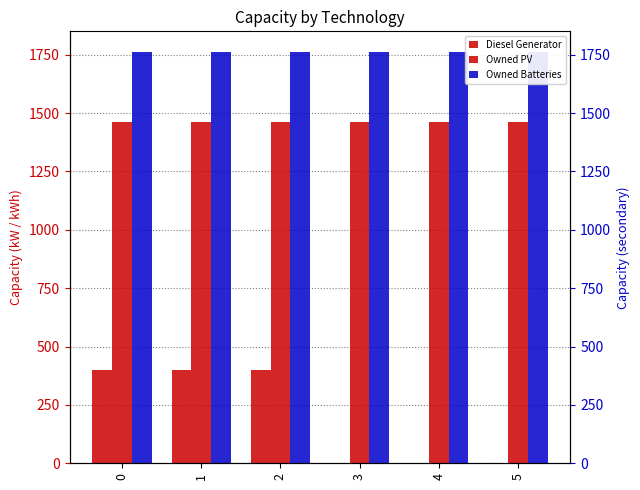

What is the difference between the highest and lowest values at 1?

1362